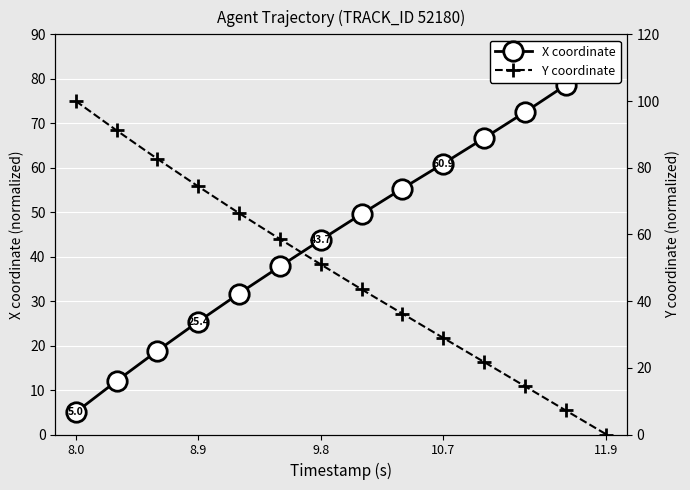

Rank the series by their maximum value, from lowest to highest.

X coordinate, Y coordinate